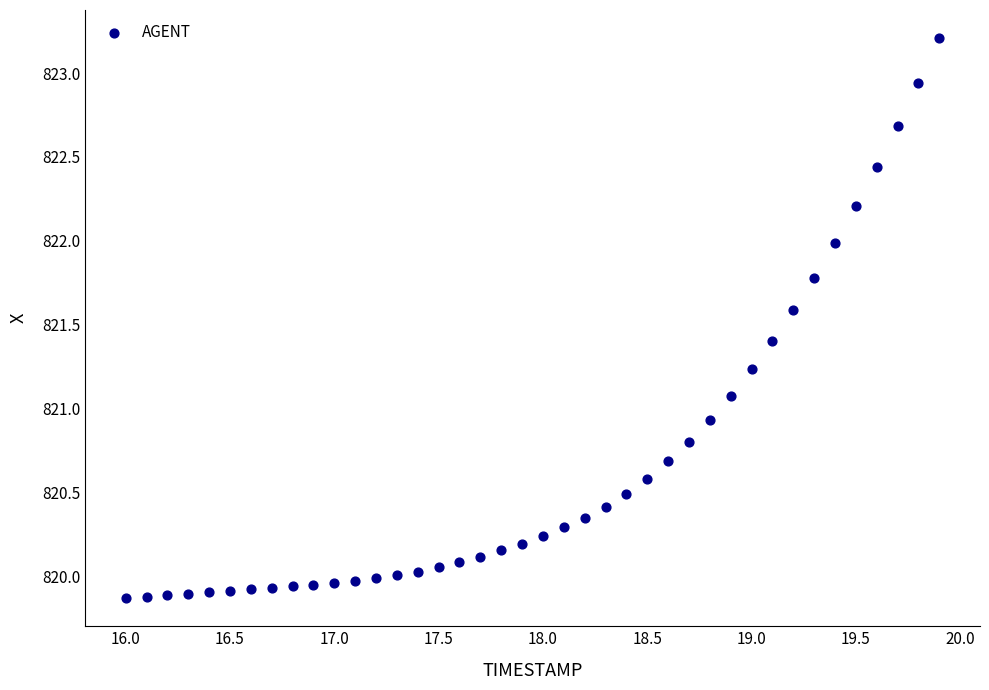

What is the range of X values (max minus min)?

3.9